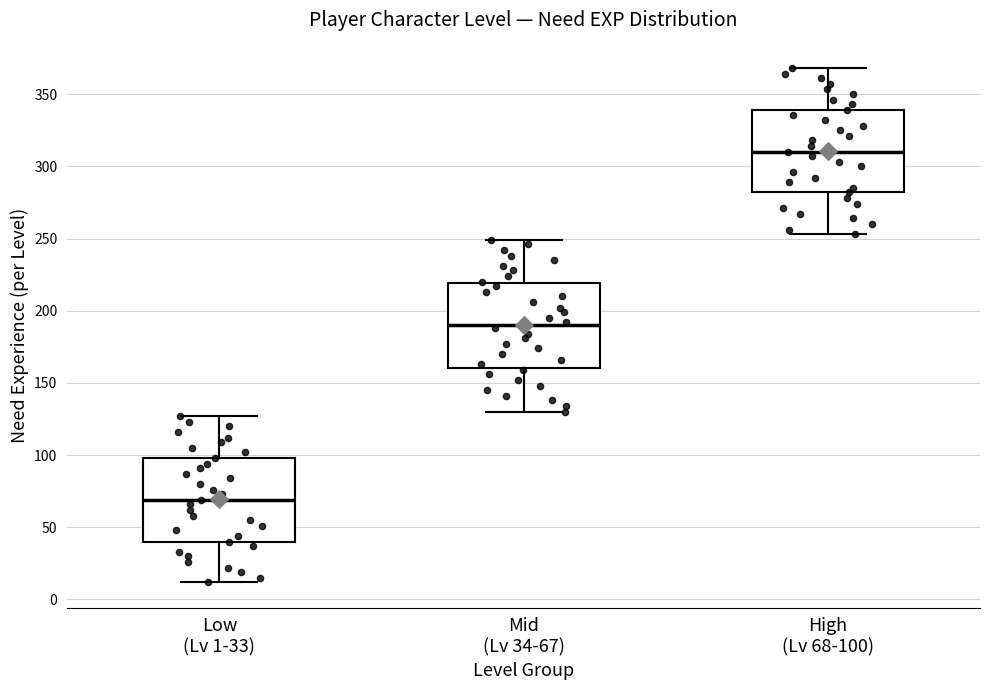

Where does the lower whisker of the box for Mid (Lv 34-67) end on the y-axis? The values are not printed on the chart, so give them approximately, as read against the axis.

130